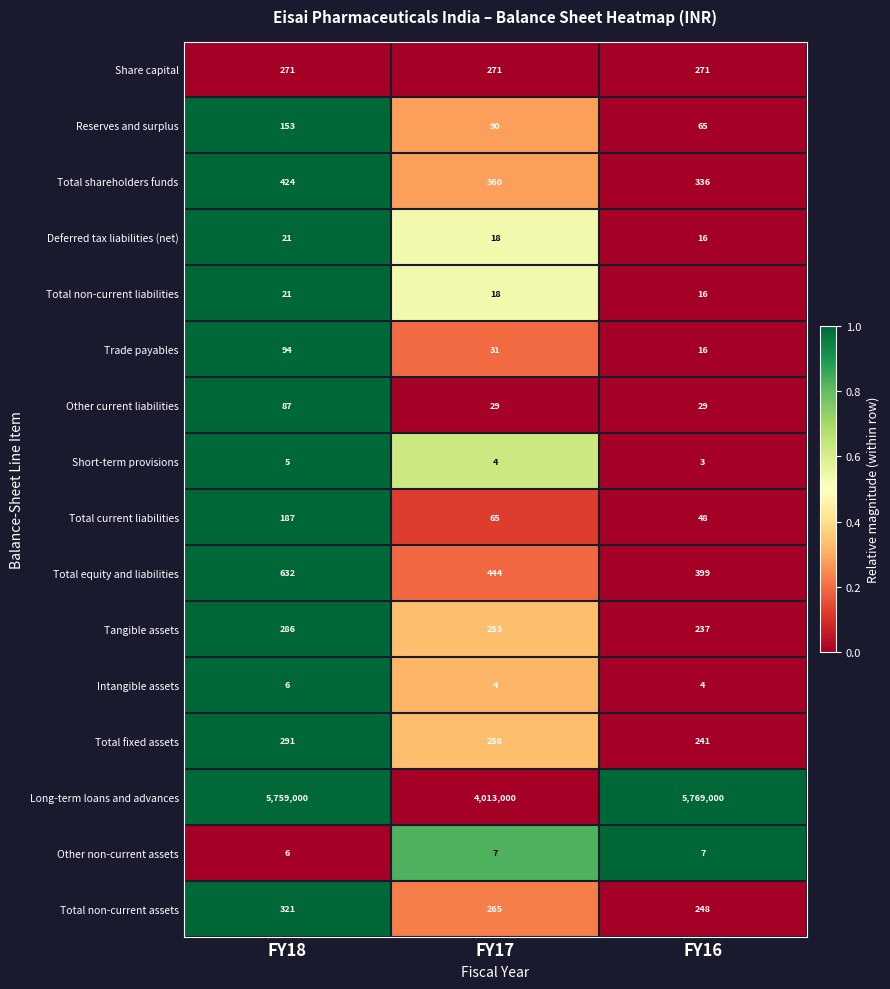

Count the Total fixed assets values in the range 241 to 291.

3